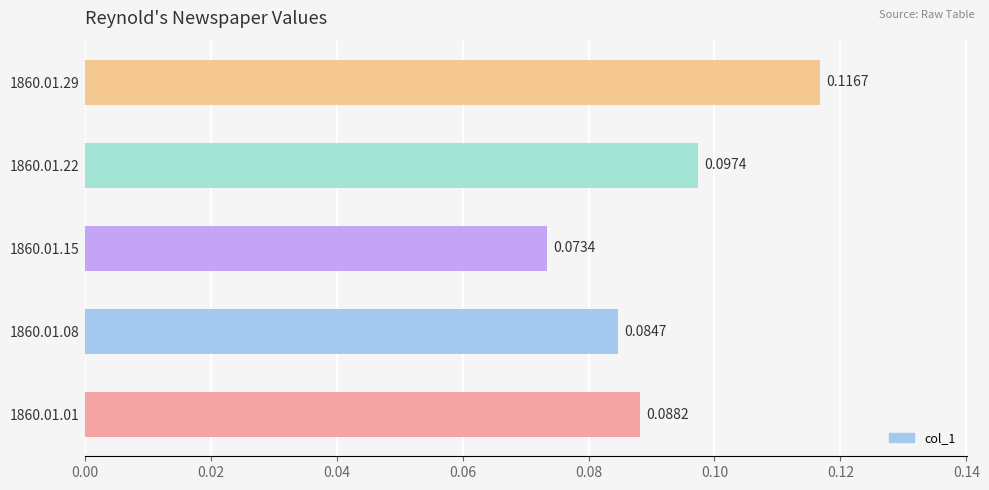

Rank the categories by value from highest to lowest.

1860.01.29, 1860.01.22, 1860.01.01, 1860.01.08, 1860.01.15